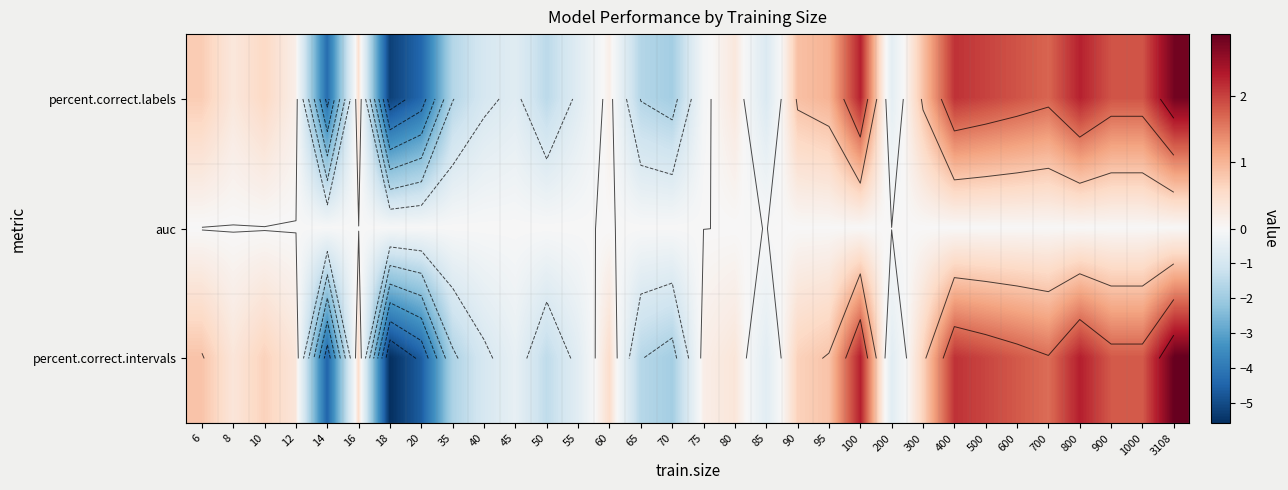

Count the number of categories in the chart.

32